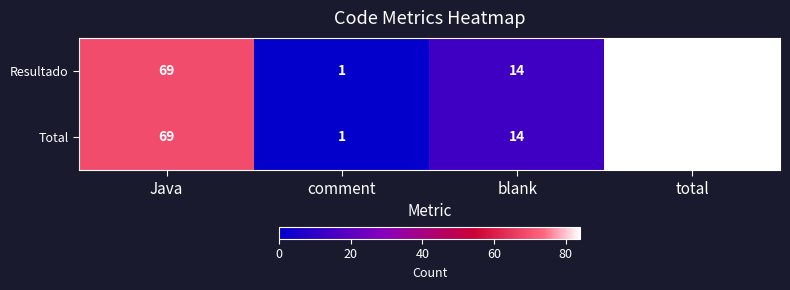

At how many categories does at least one series exceed 6?

3